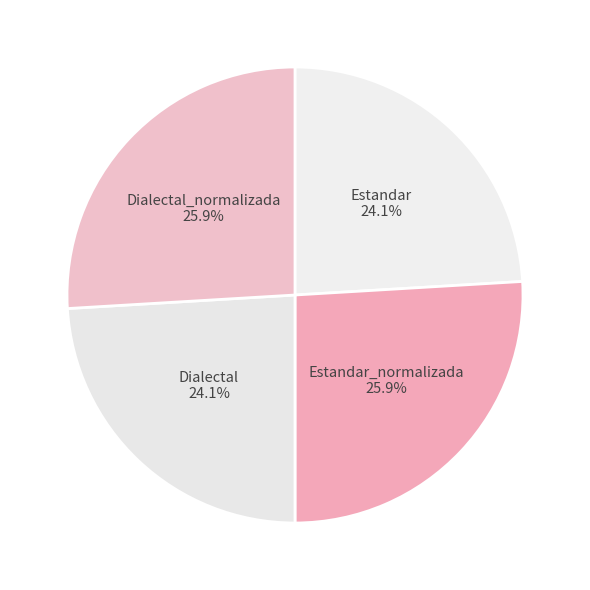

Approximately how many times larger is the value at Dialectal compared to Estandar_normalizada?

0.9